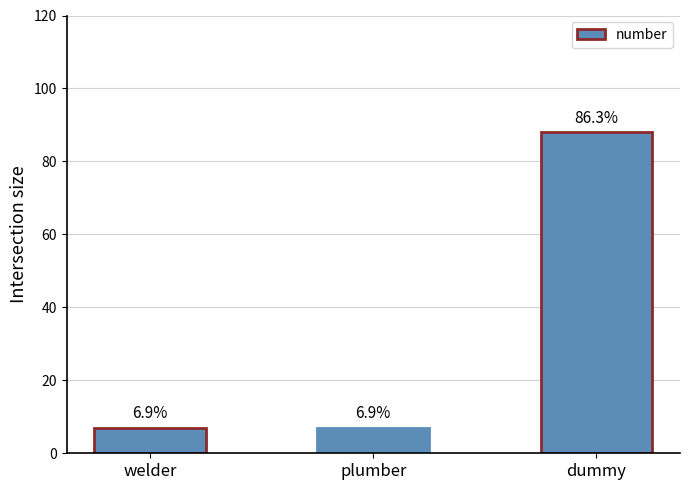

Reading left to right, what are all the values shown in this chart?

7	7	88